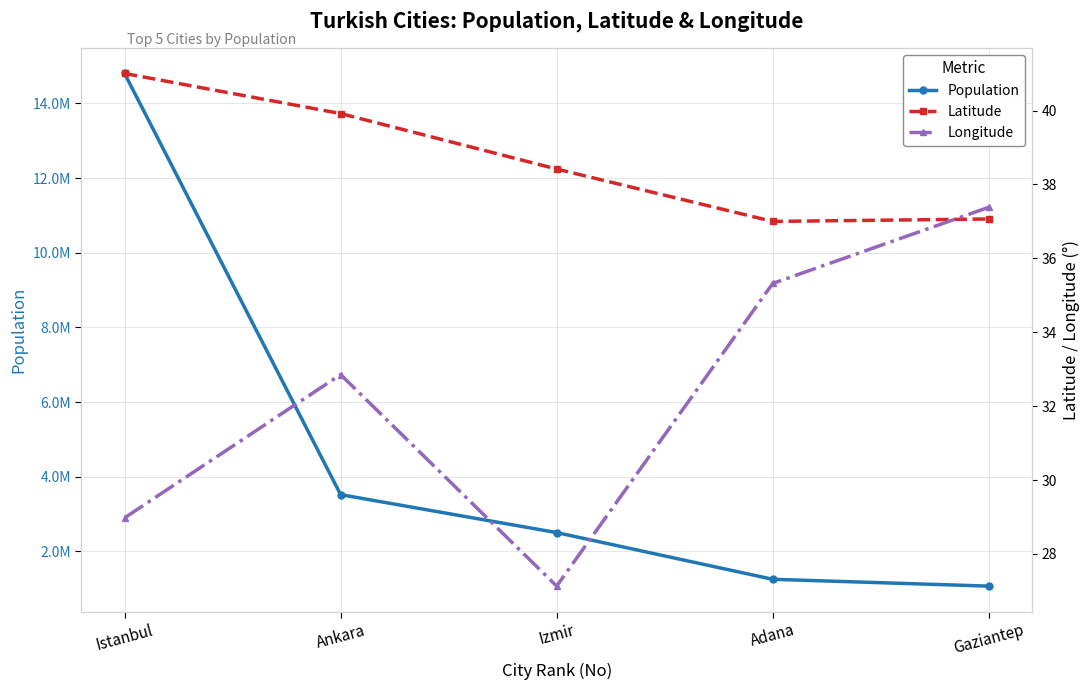

Is it true that Longitude equals 55.1 at Gaziantep?

False